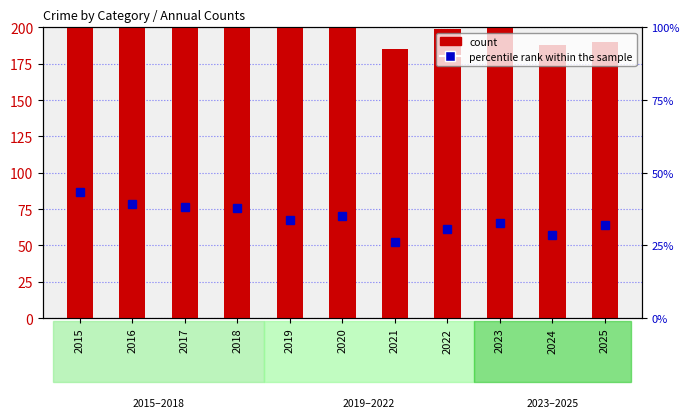

Does the chart contain any negative values?

No